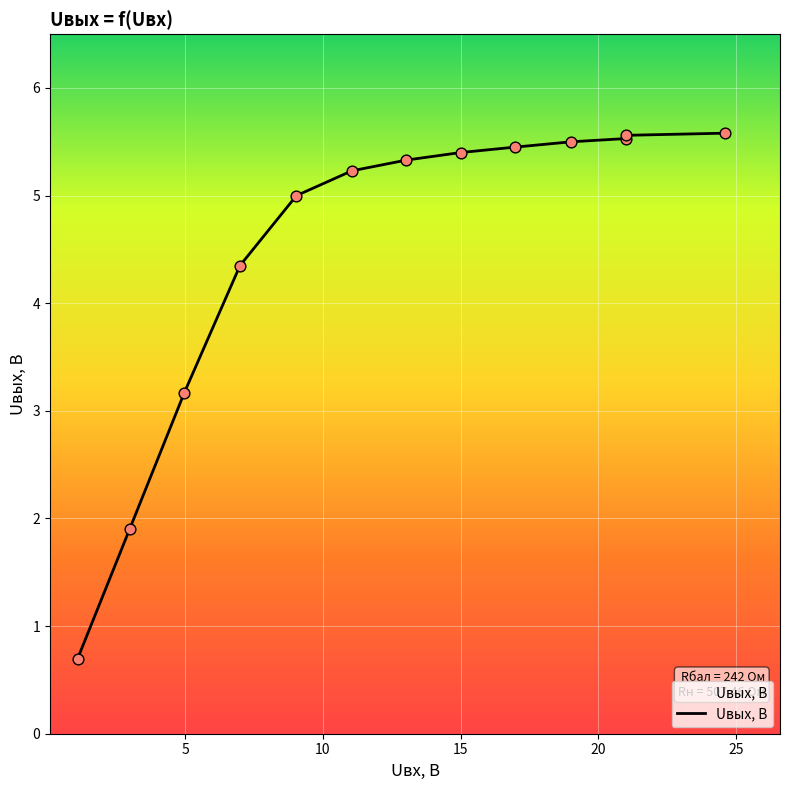

What is the change in value from 13.03 to 19.02?

+0.2